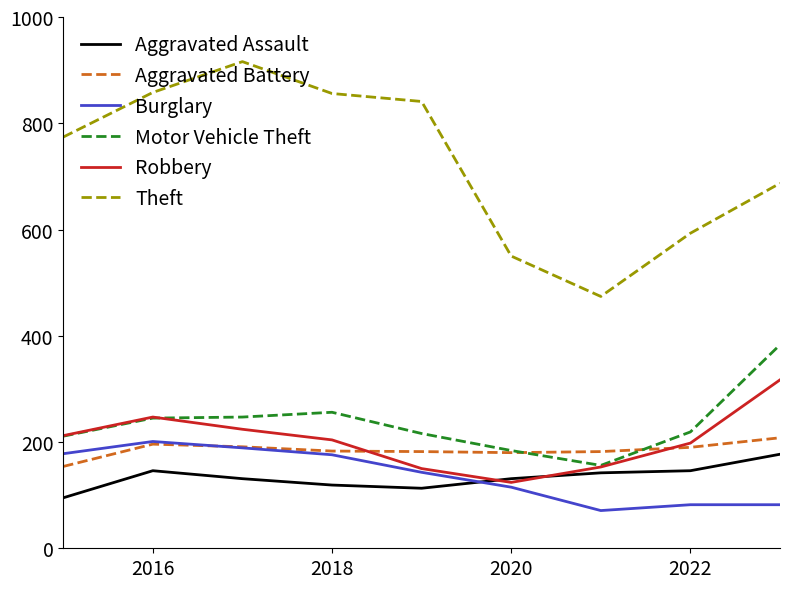

How many distinct data groups are displayed?

6